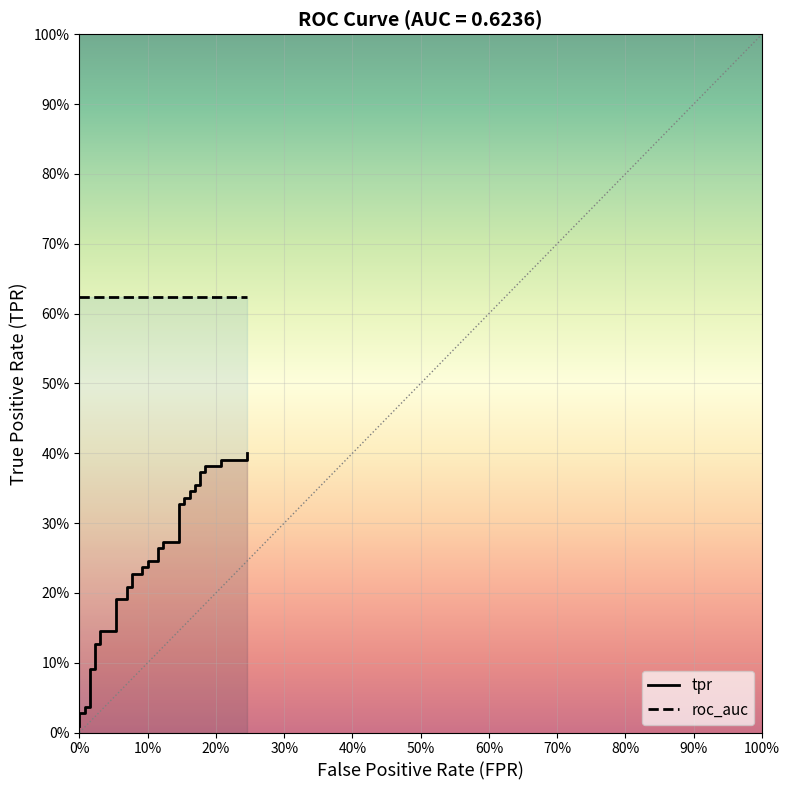

What is the difference between the maximum and minimum values in the tpr series?

0.4